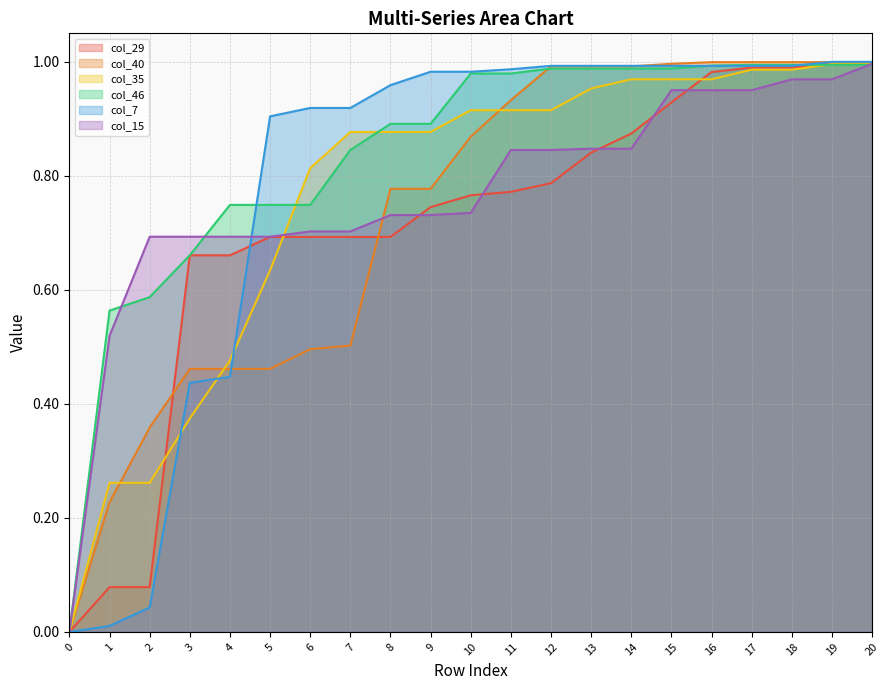

What are all the series names shown in the legend?

col_29, col_40, col_35, col_46, col_7, col_15